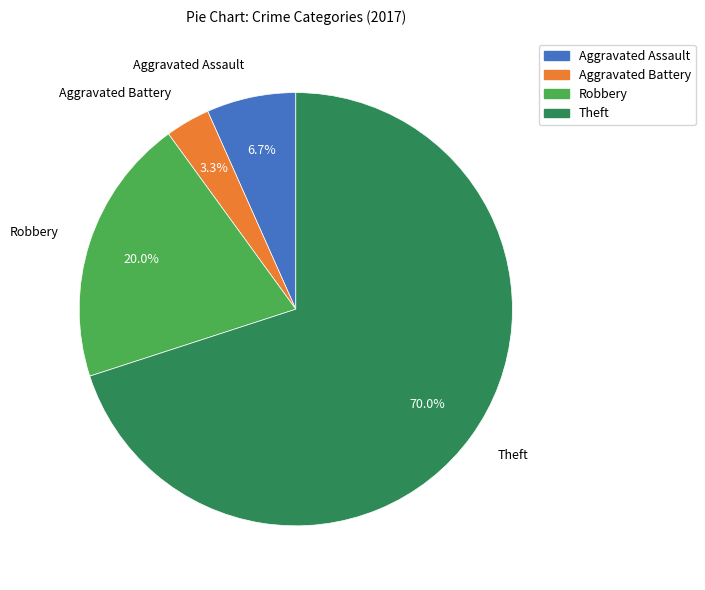

What percentage do Theft and Robbery together represent?

90.0%